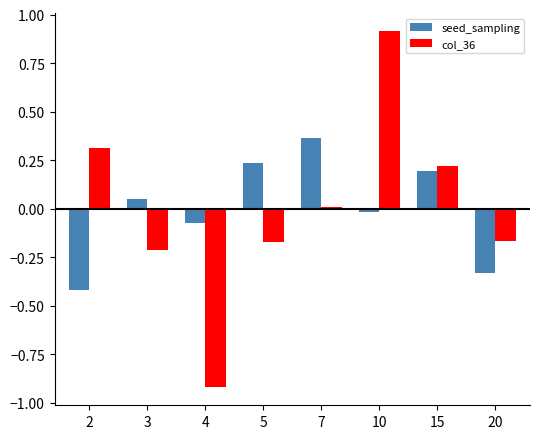

Is it true that col_36 equals -0.3 at 3?

False